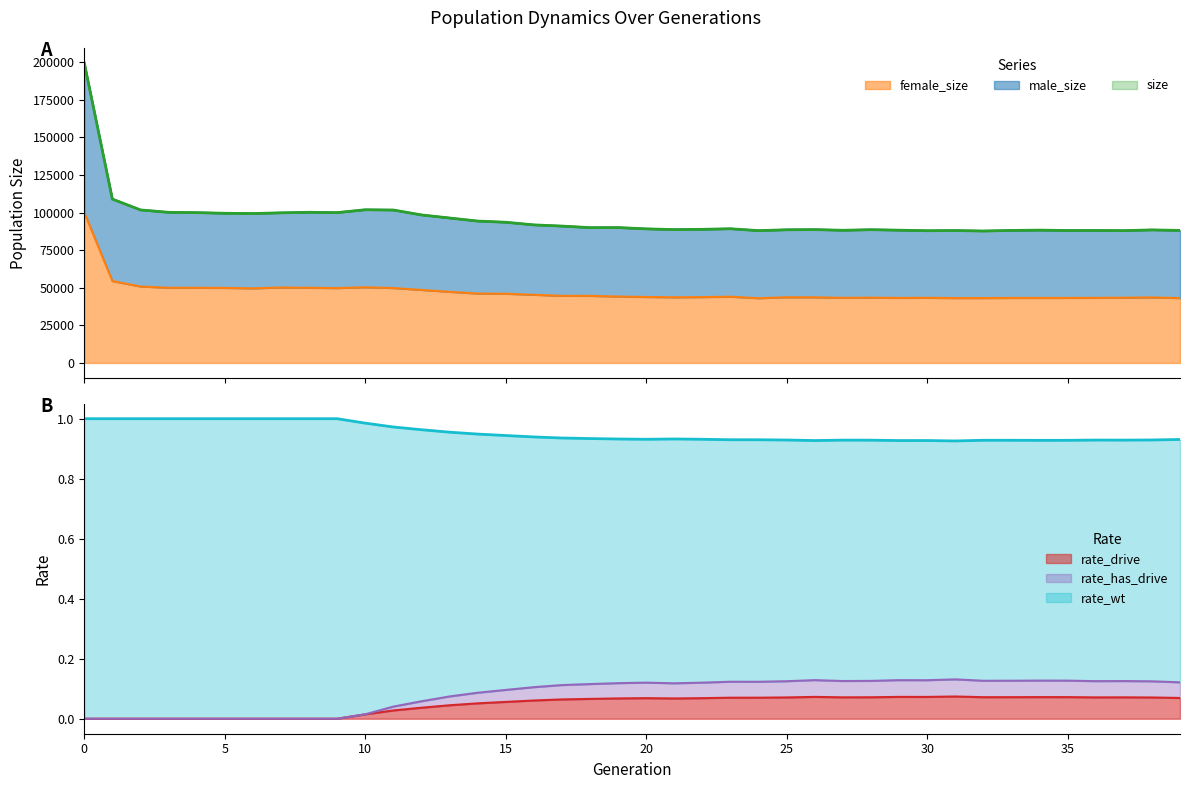

What is the total value across all series at 26?

1.1